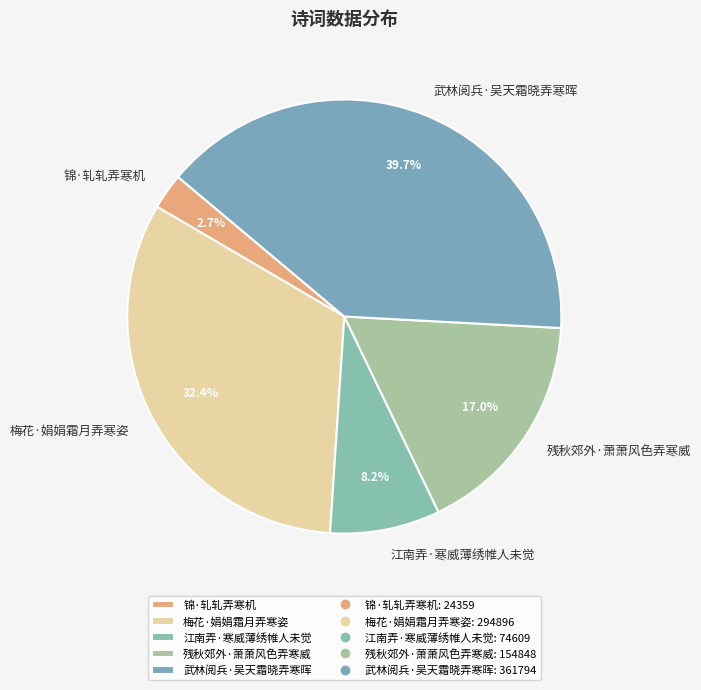

What percentage is the 锦·轧轧弄寒机 slice, to the nearest percent?

3%